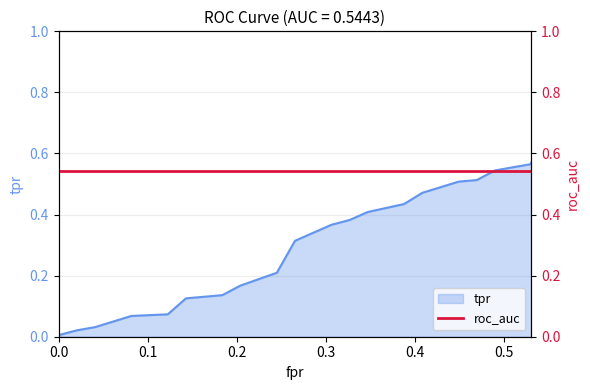

Reading left to right, transcribe all the data shown in this chart.

0.0	0.0	0.0	0.0	0.0	0.1	0.1	0.1	0.1	0.1	0.1	0.1	0.1	0.2	0.2	0.2	0.2	0.2	0.2	0.3	0.3	0.4	0.4	0.4	0.4	0.4	0.4	0.4	0.4	0.5	0.5	0.5	0.5	0.5	0.5	0.5	0.5	0.6	0.6